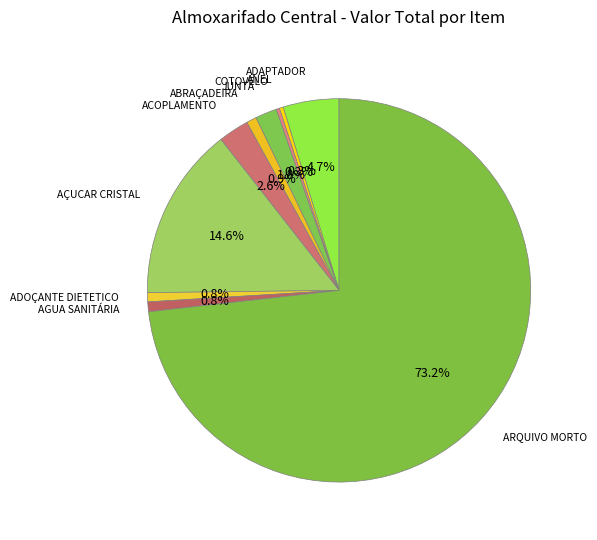

How many slices are in this pie chart?

10